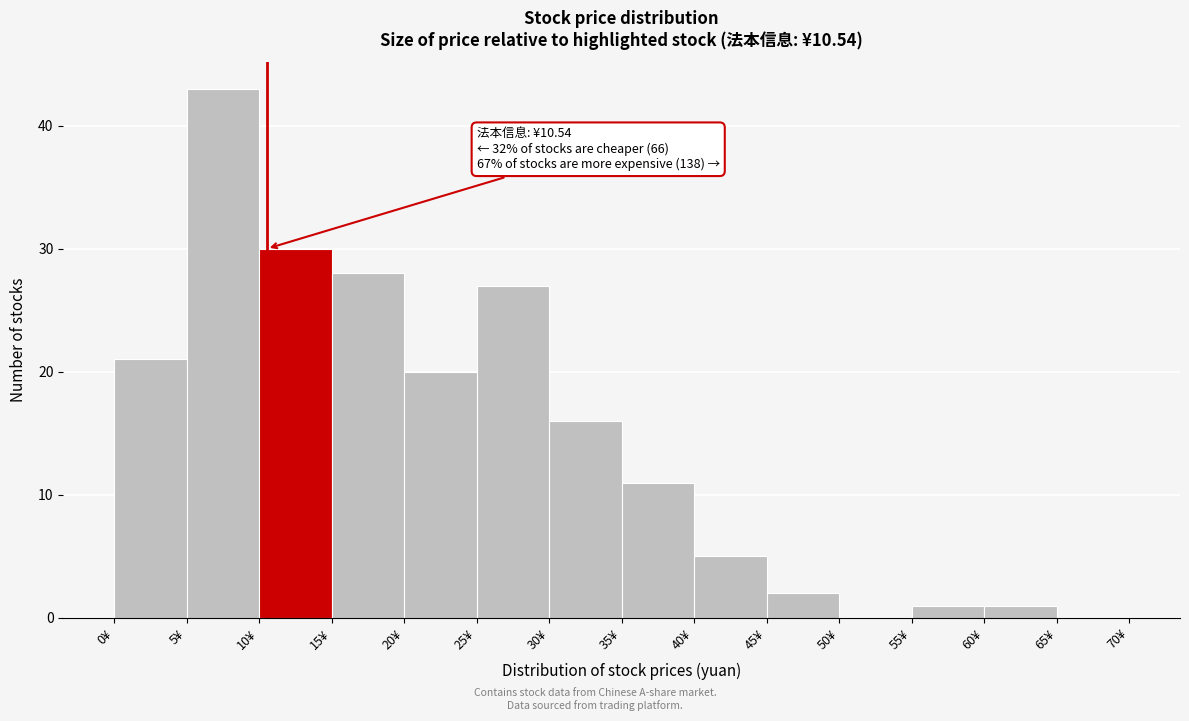

Which range on the x-axis has the tallest bar?

5 to 10